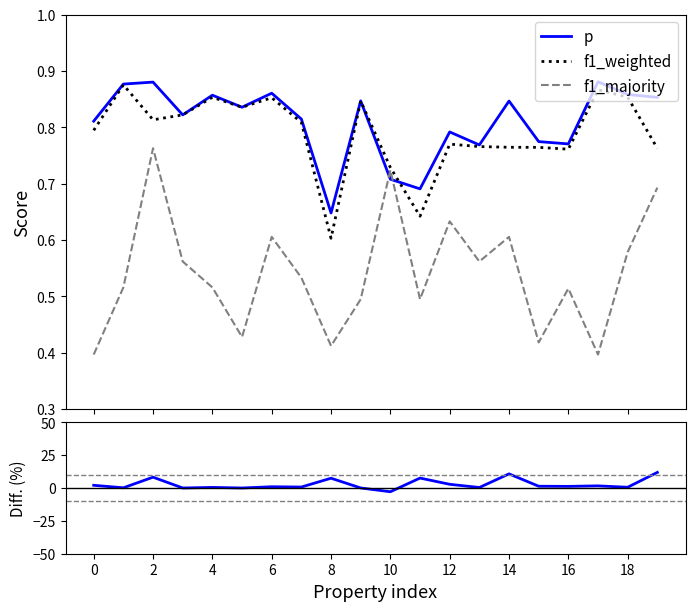

After their last crossing, which series has the higher values: f1_majority or p?

p